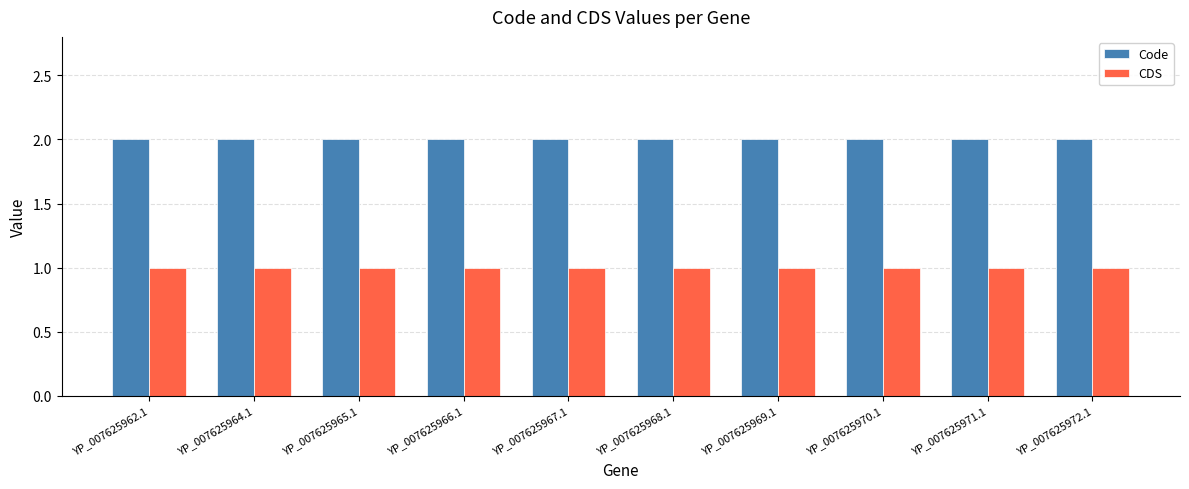

What is the label of the 4th bar from the right?

YP_007625969.1